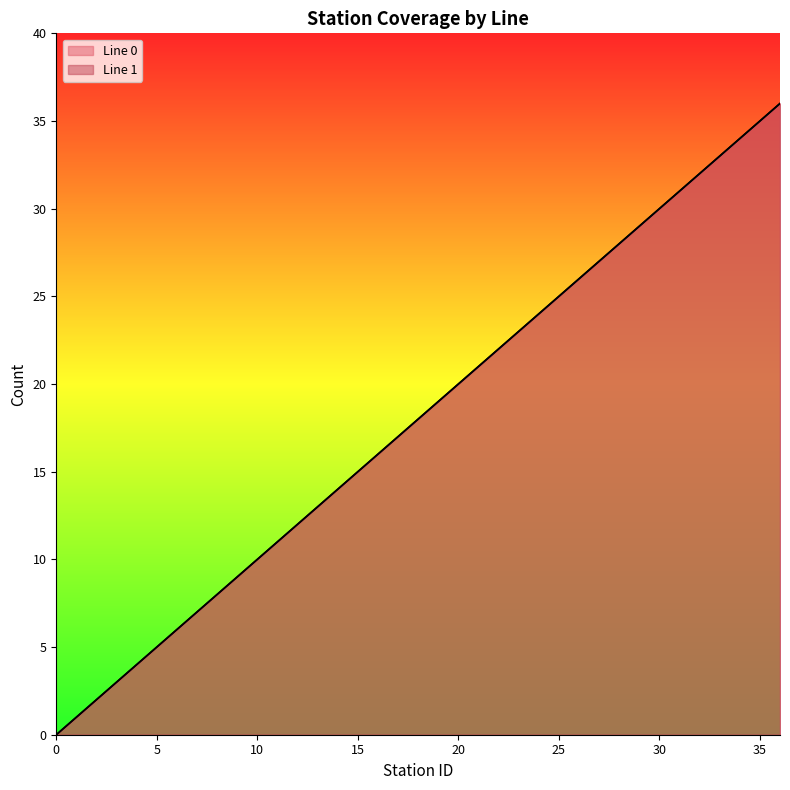

True or false: Line 1 has more than 1 points higher than both neighbors.

False